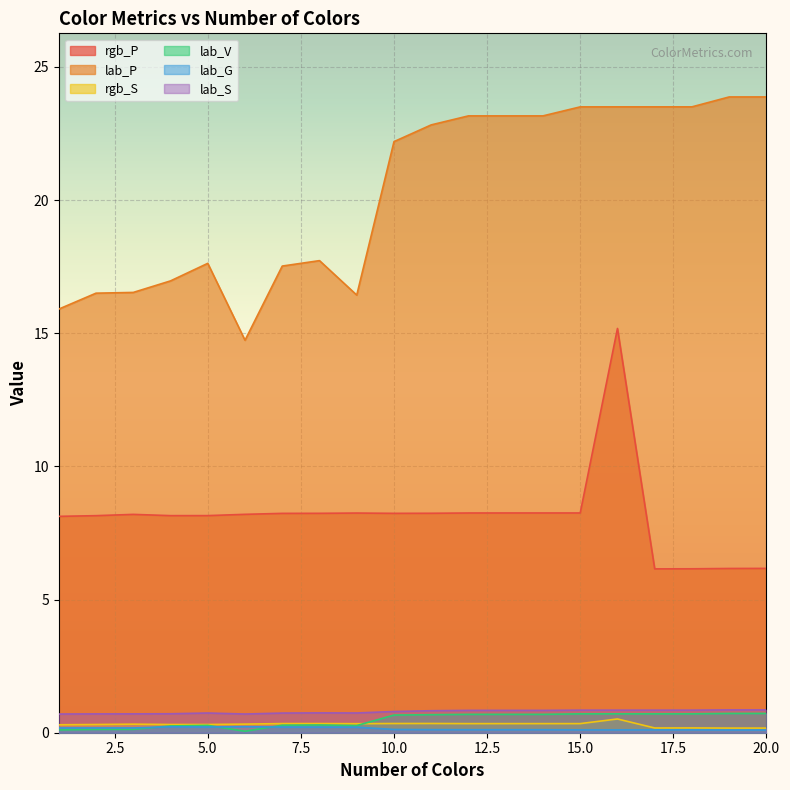

Which series has the widest spread of values?

lab_P